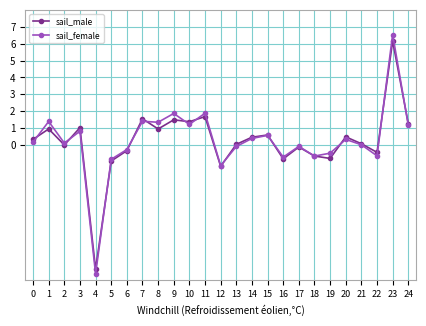

At which category is the sum across all series the highest?

23